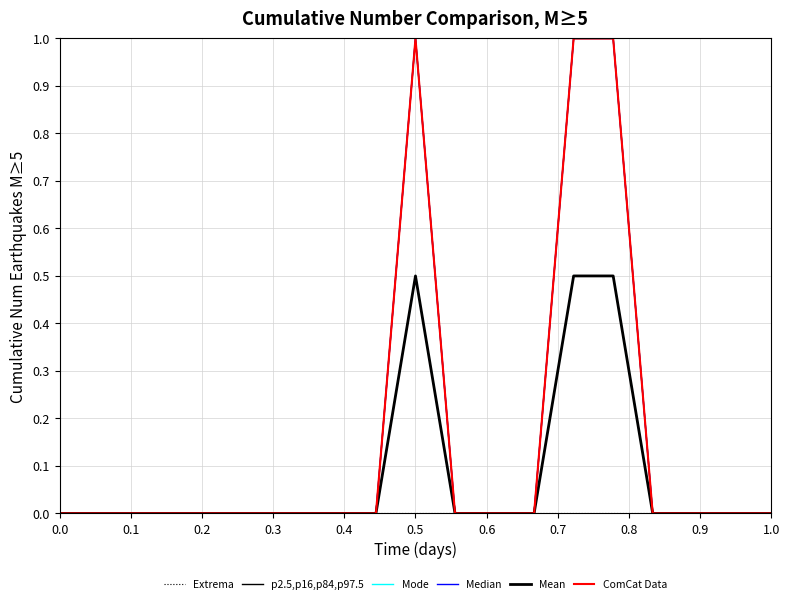

True or false: Mean and p2.5,p16,p84,p97.5 intersect in this chart.

False